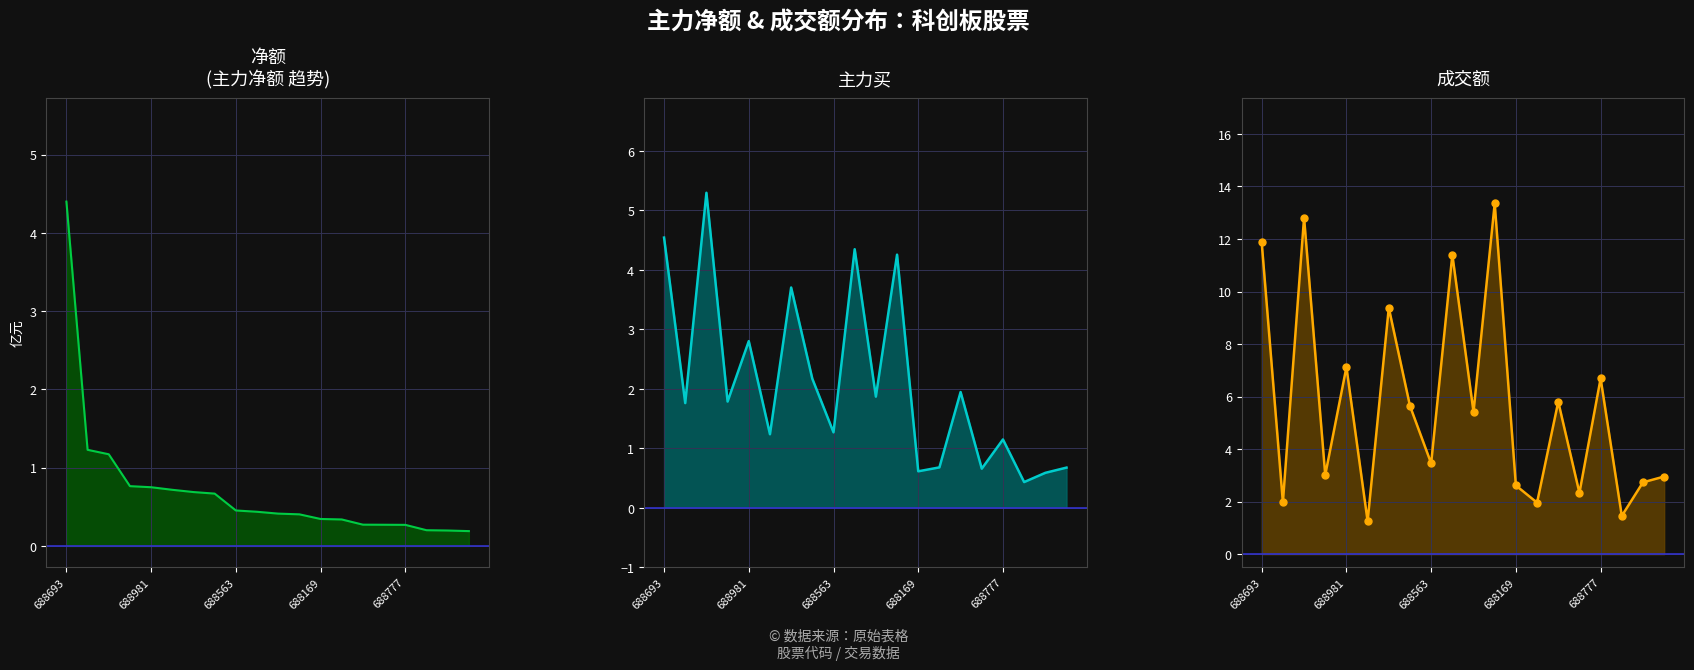

What is the label of the 20th point from the left?

19